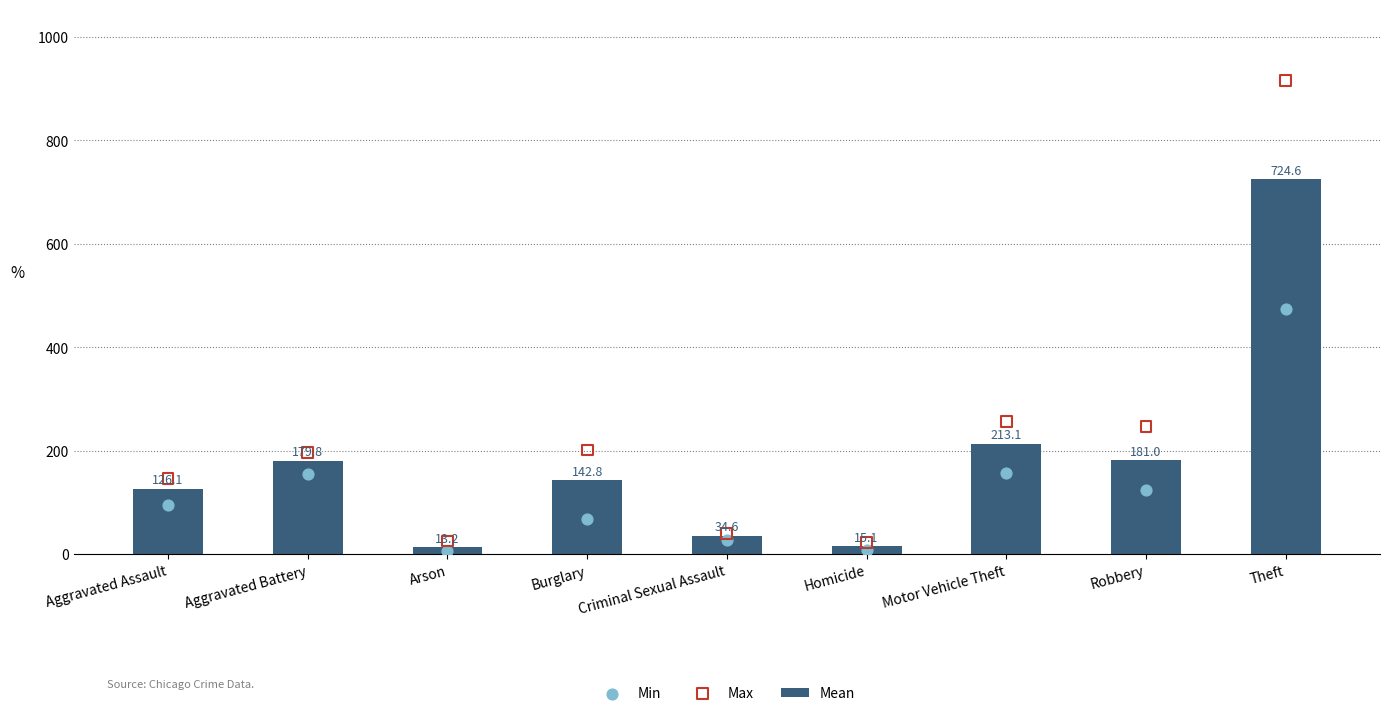

Which series reaches the minimum Y coordinate?

Min